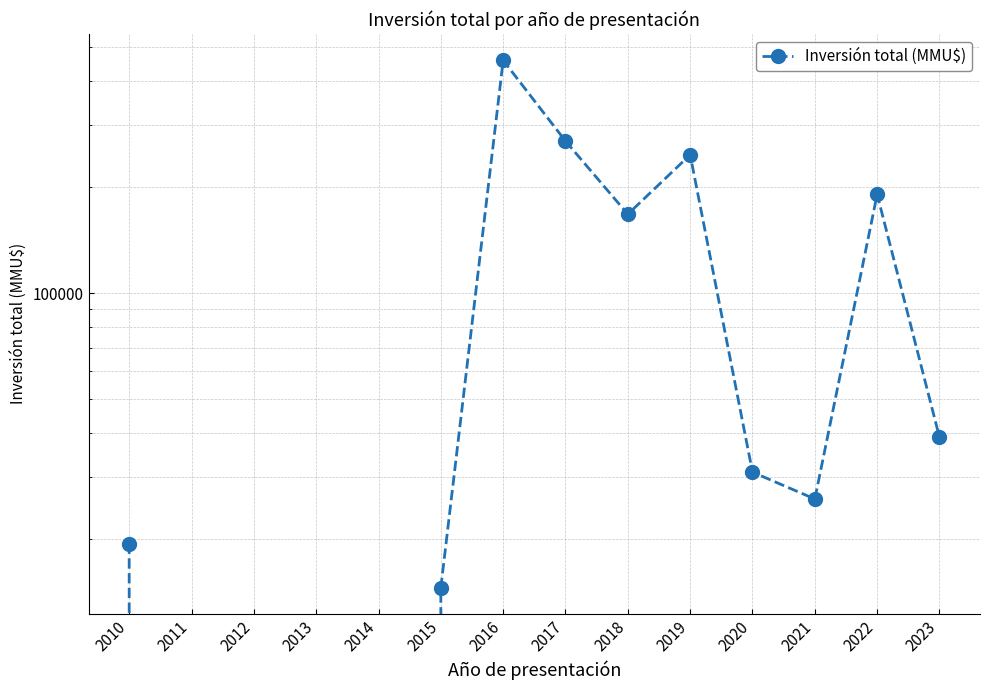

Is it true that the value at 2019 is 413724?

False